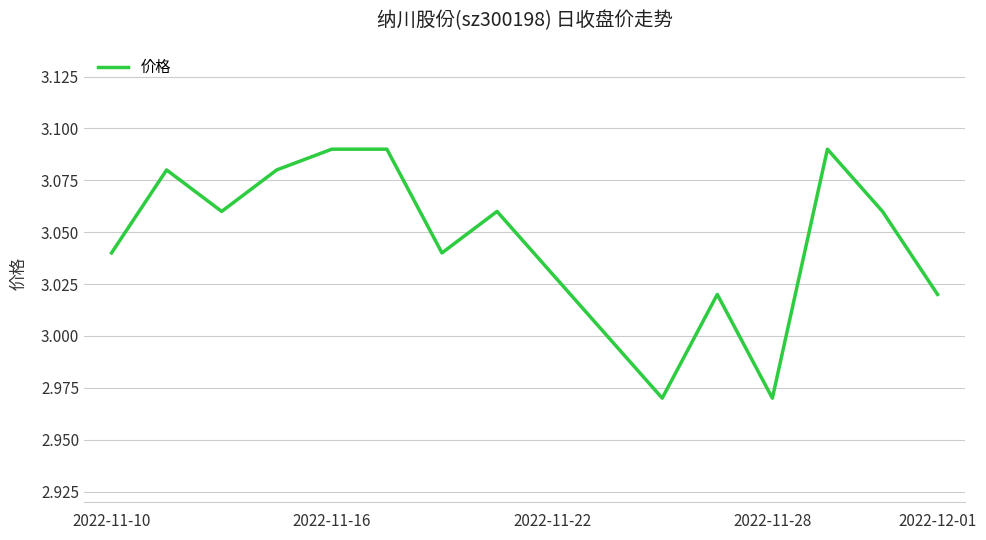

True or false: the data has more than 0 interior local peaks.

True